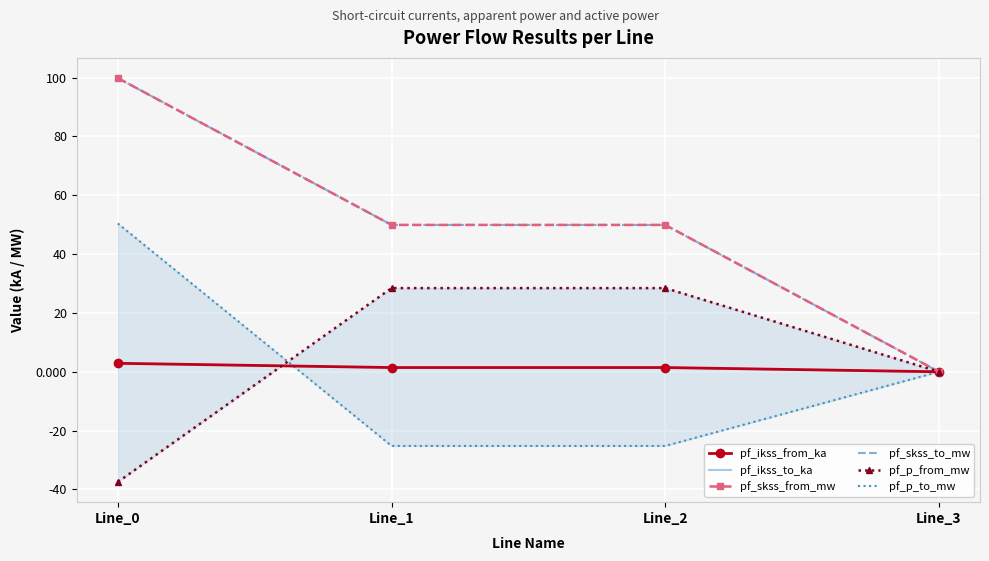

Between which two adjacent categories do pf_ikss_from_ka and pf_p_from_mw first intersect?

Line_0 and Line_1